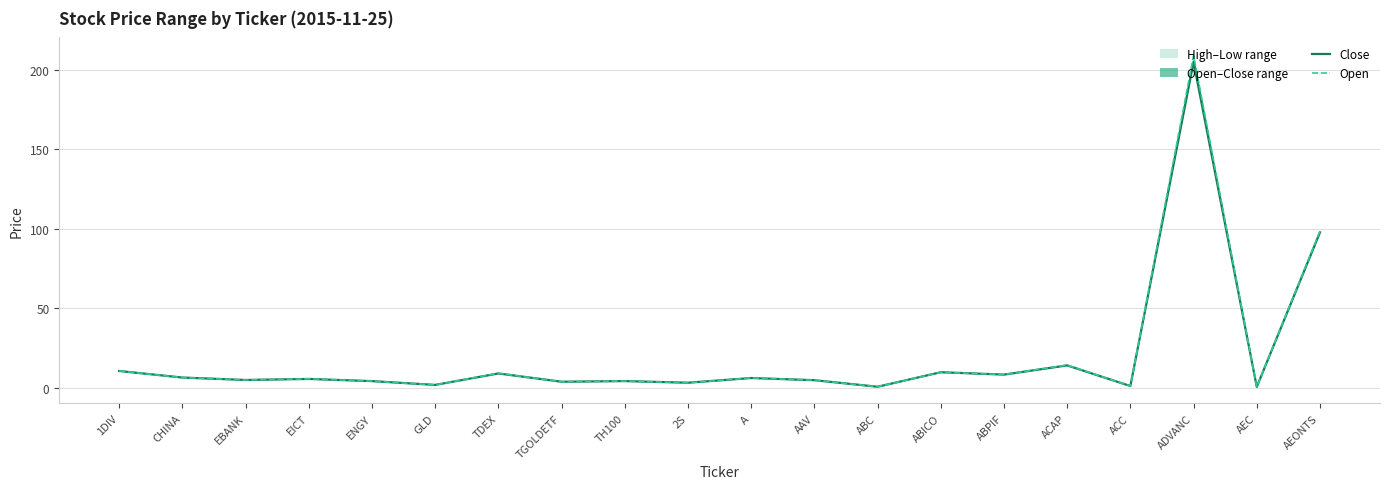

What is the approximate value of Open at ABPIF?

8.2